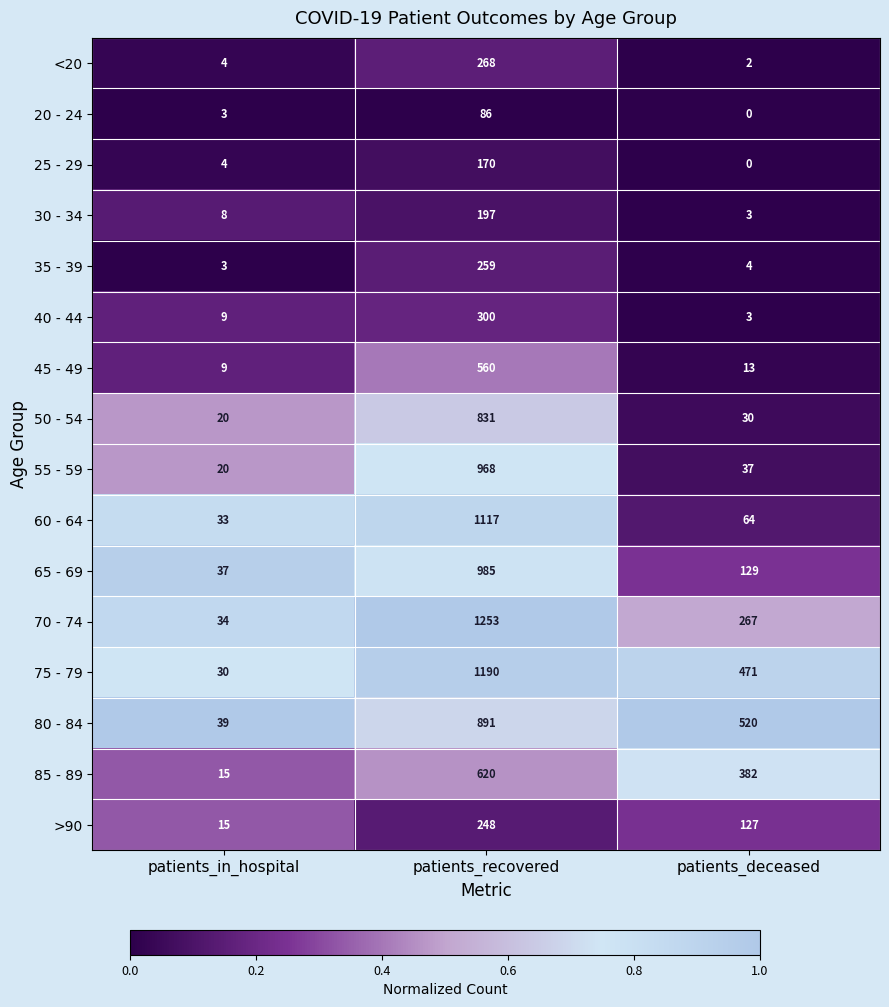

What is the lowest value of the 60 - 64 series?

33